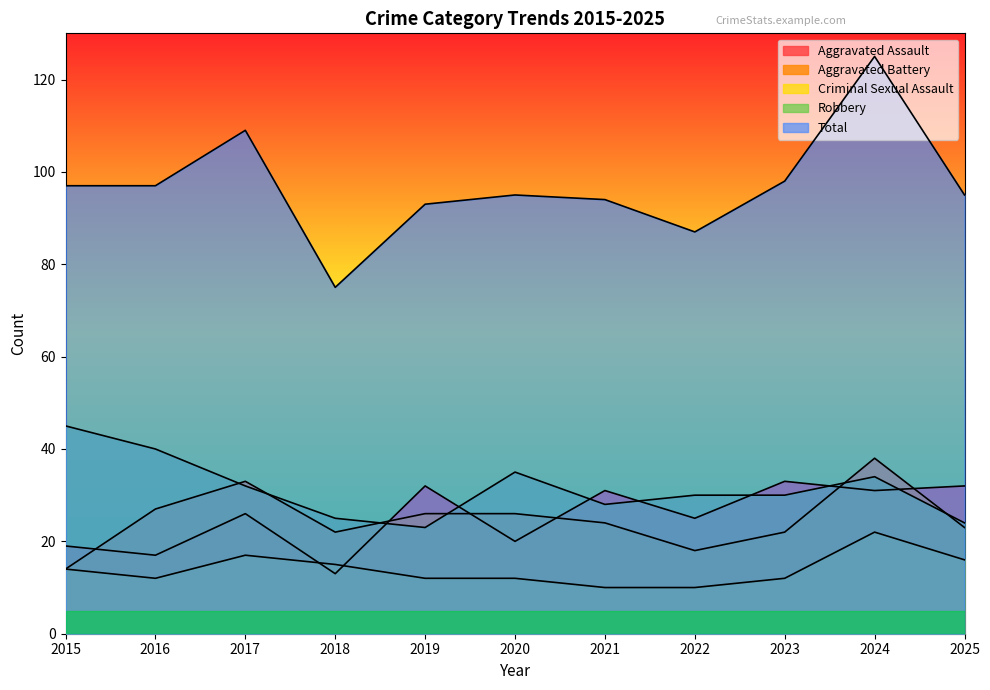

What is the highest value of the Criminal Sexual Assault series?

22